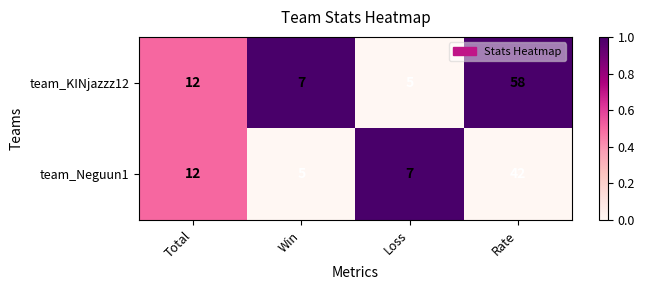

At which label is team_KINjazzz12 closest to 31?

Total